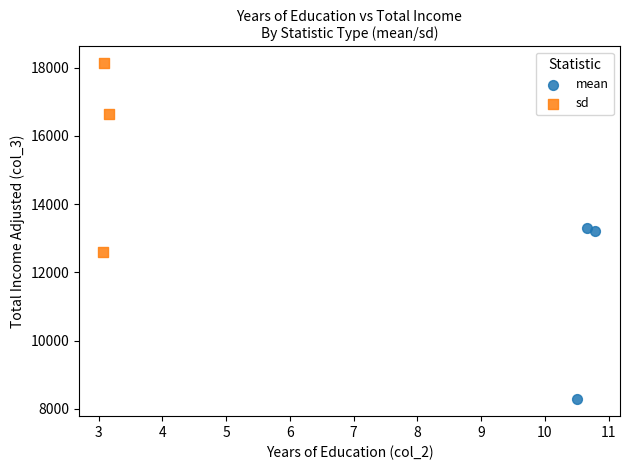

Which series reaches the minimum Y coordinate?

mean